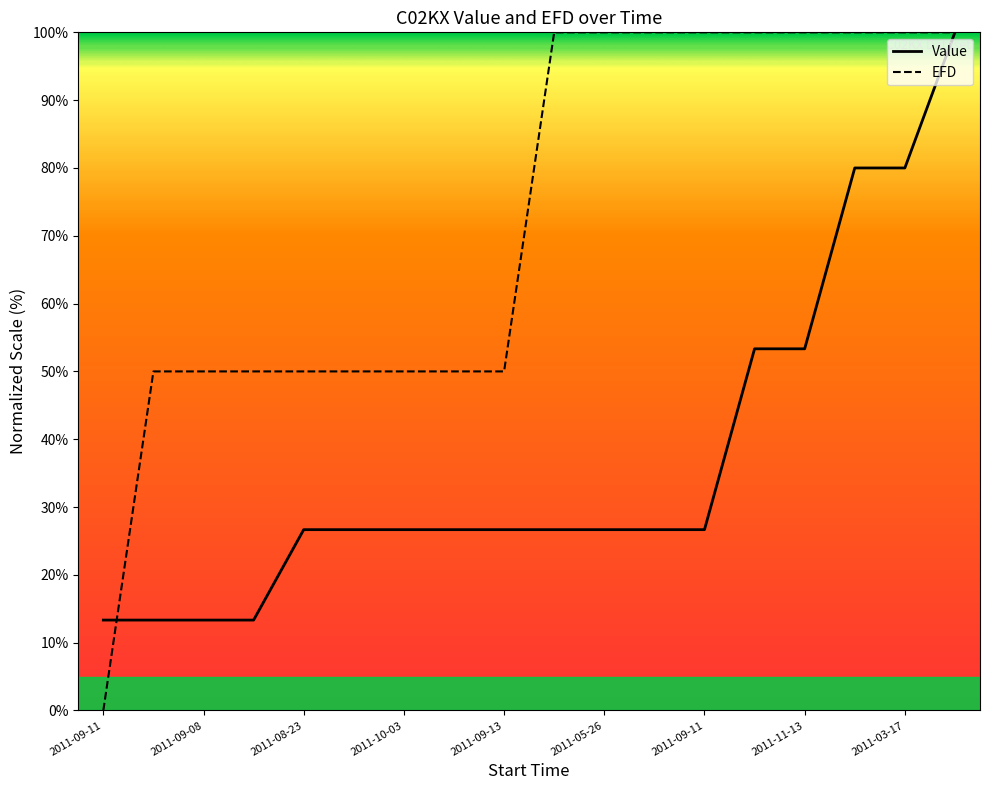

Does the chart display data point markers on the line(s)?

No